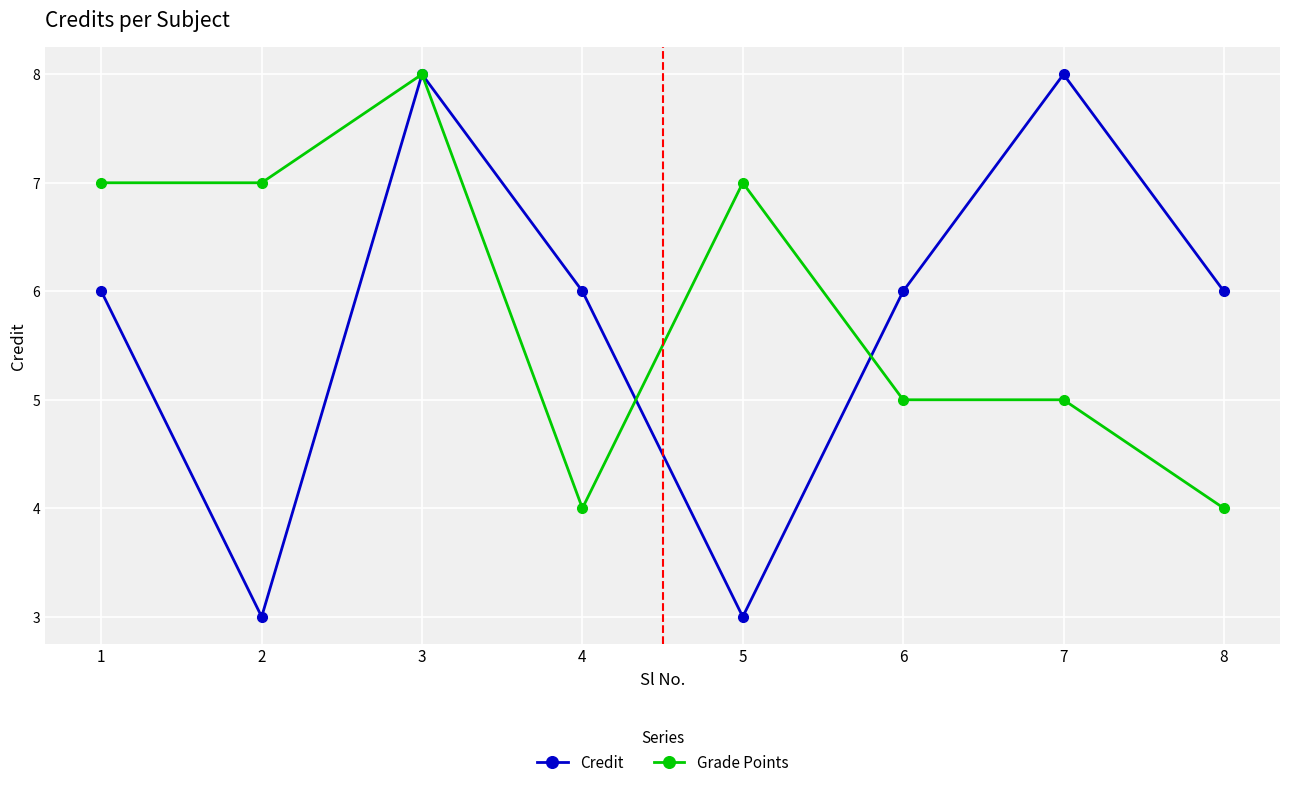

Reading right to left, transcribe all the data shown in this chart.

Credit: 8=6	7=8	6=6	5=3	4=6	3=8	2=3	1=6
Grade Points: 8=4	7=5	6=5	5=7	4=4	3=8	2=7	1=7